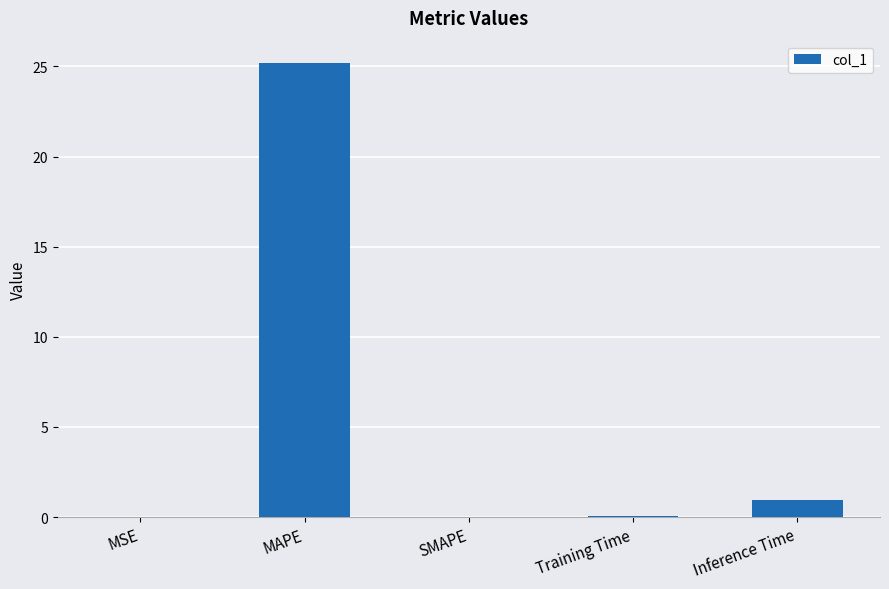

At which label is the value closest to 12?

Inference Time